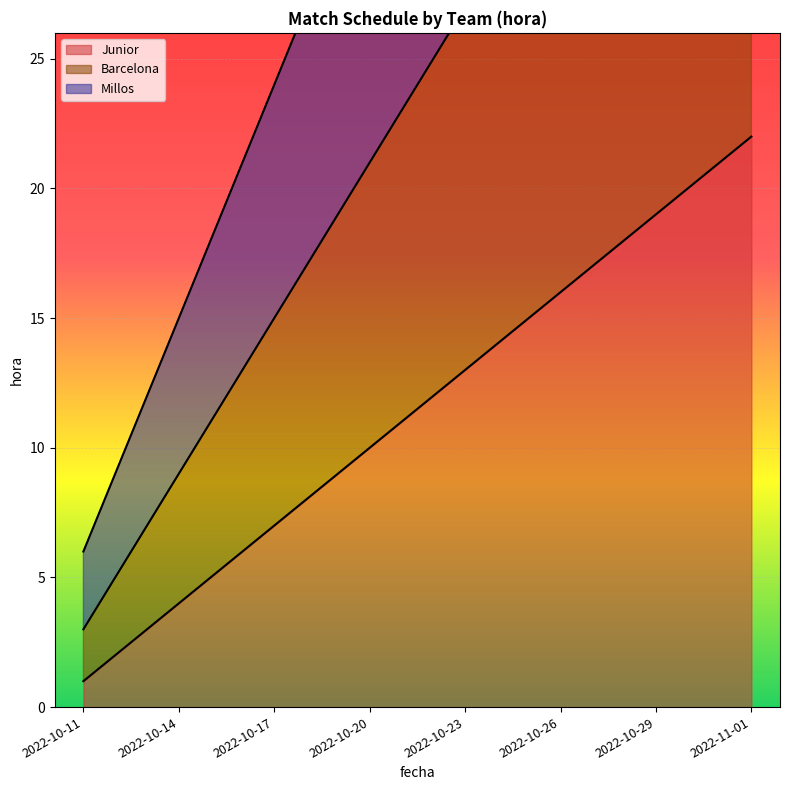

Which series changed the most between 2022-10-17 and 2022-10-26?

Millos